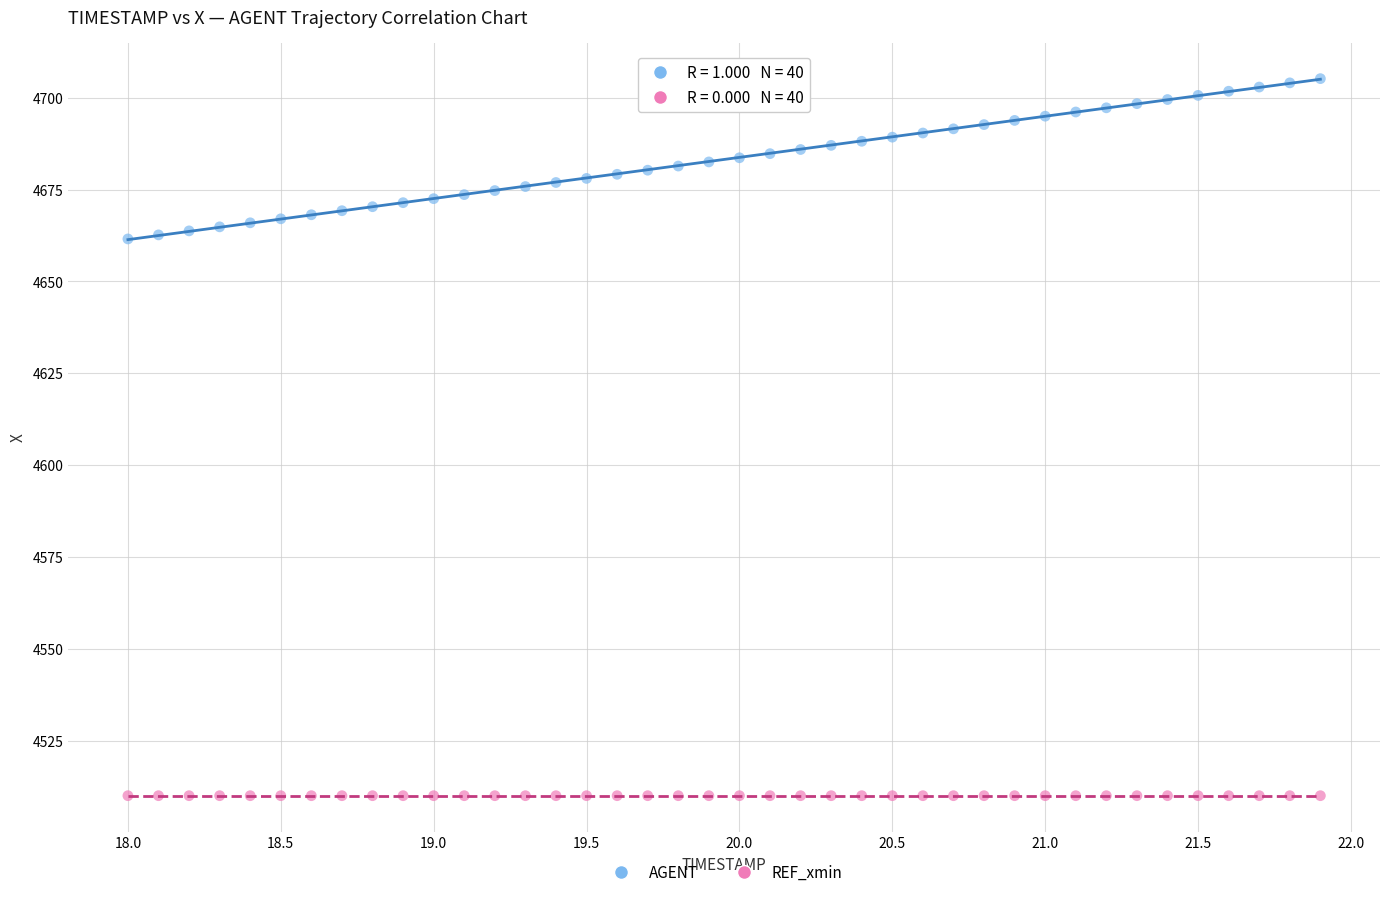

Which series contains the lowest Y value?

REF_xmin